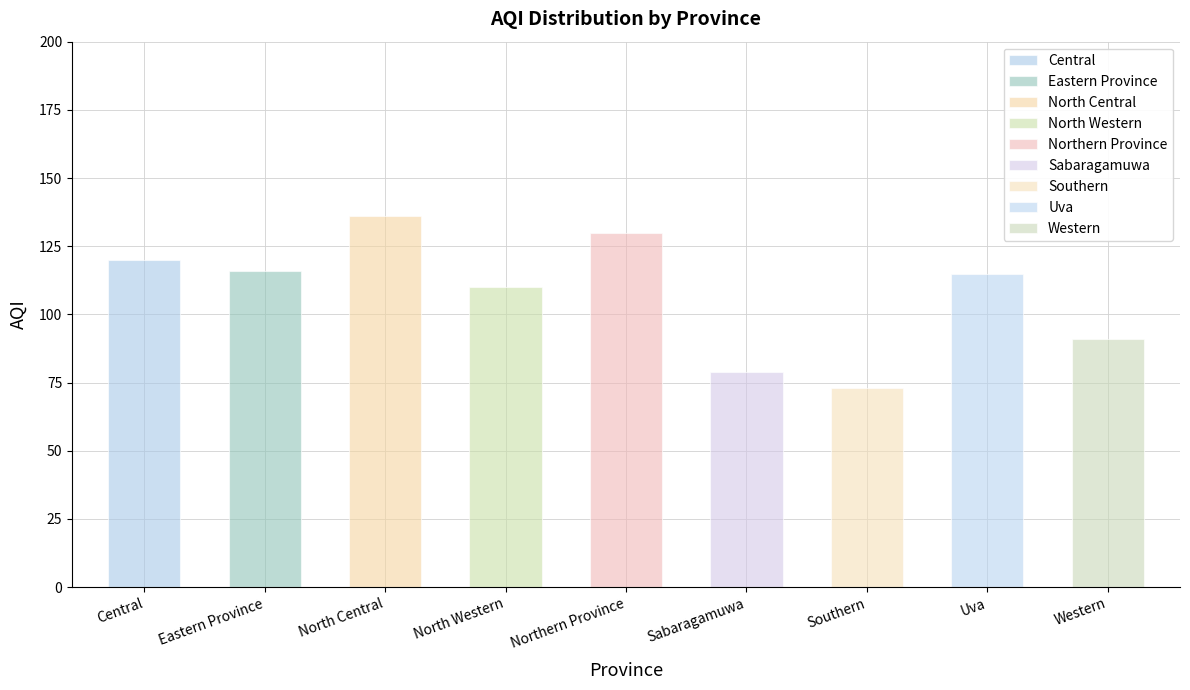

The chart shows a value of 40 at Central. True or false?

False